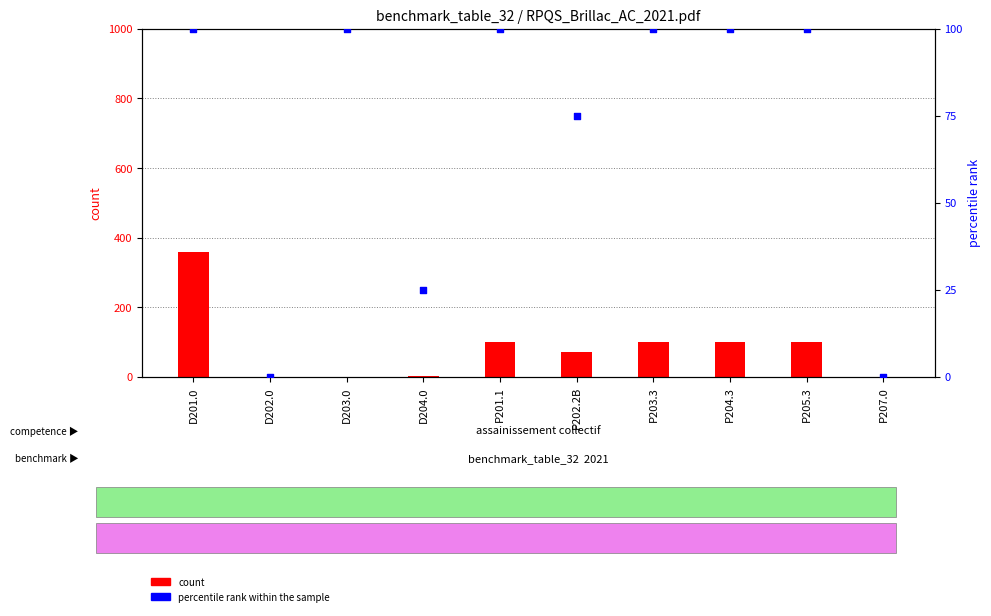

Which series has the widest spread of Y values?

count